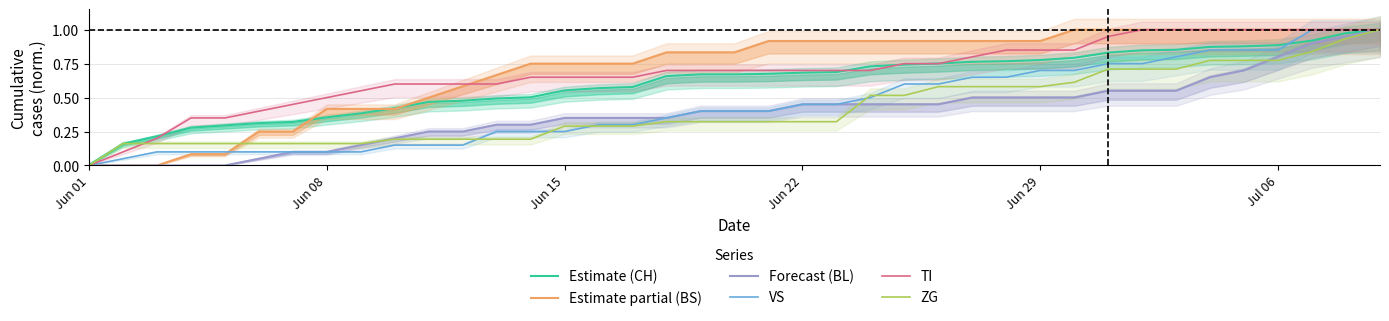

Which series has the widest spread of values?

Estimate partial (BS)